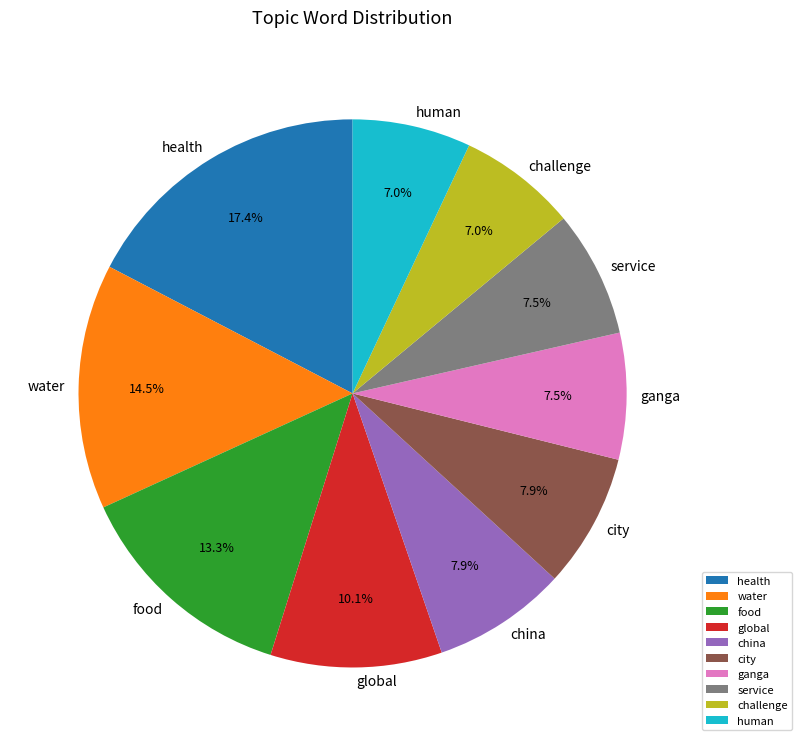

What percentage is the human slice, to the nearest percent?

7%